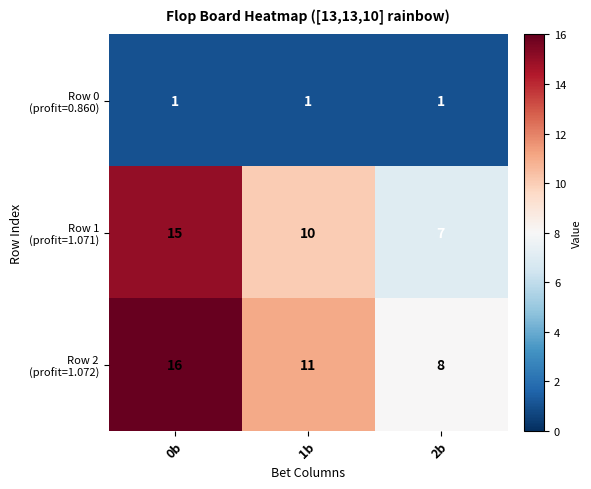

What is the maximum value shown in the chart?

16